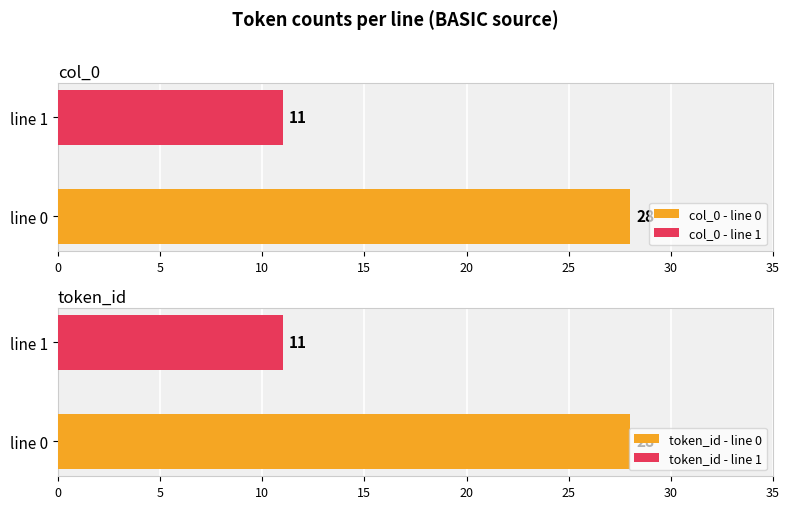

Is the value of token_id at line 0 greater than the value of col_0 at line 0?

No